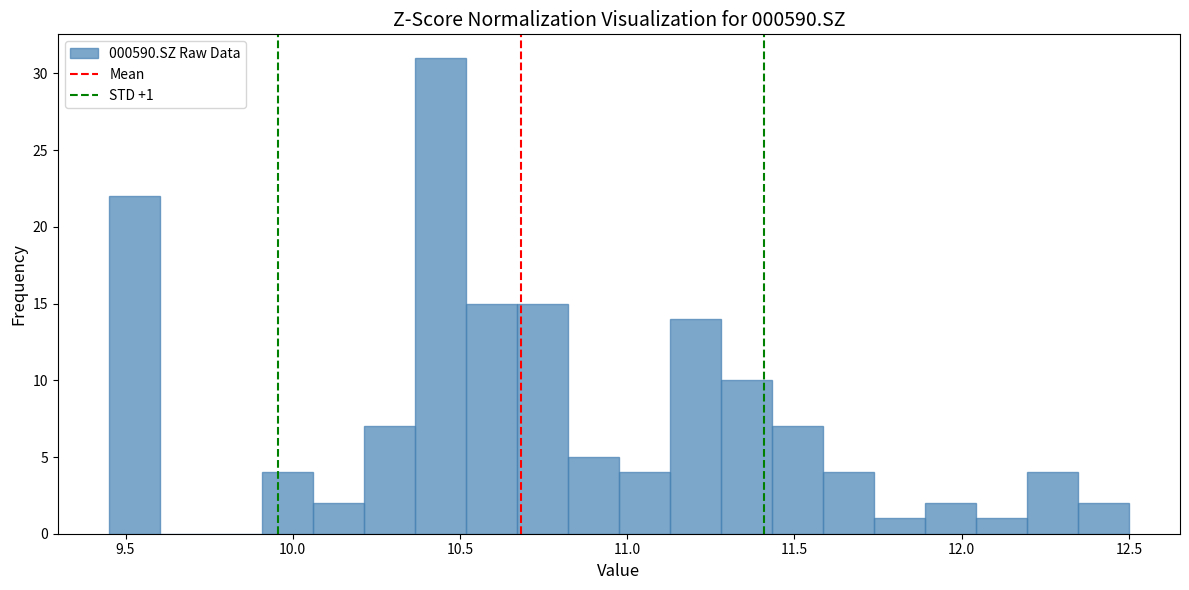

Around what value on the x-axis is the tallest bar? Give the approximate position of its centre, as read against the axis.

10.45